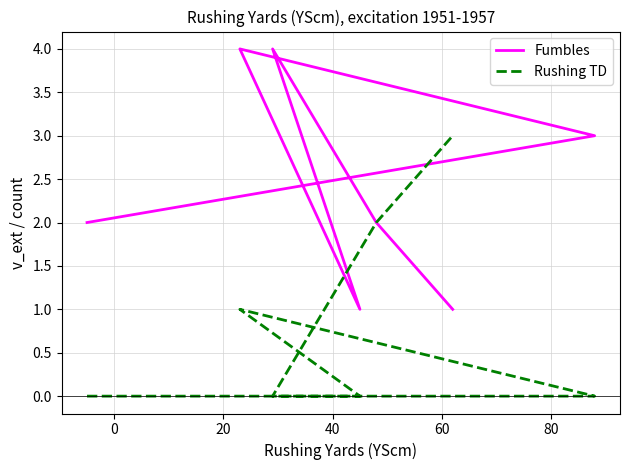

True or false: Rushing TD and Fumbles cross at least once.

False